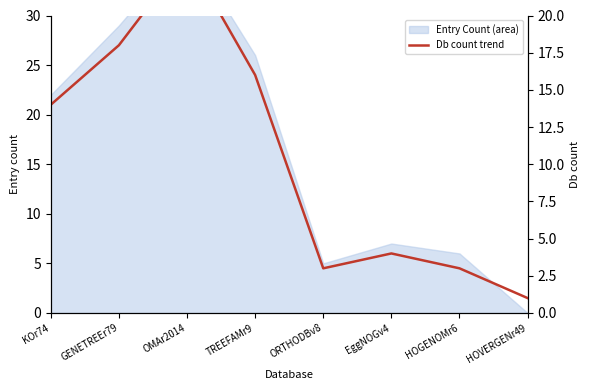

Where is the data nearest to the value 12?

KOr74